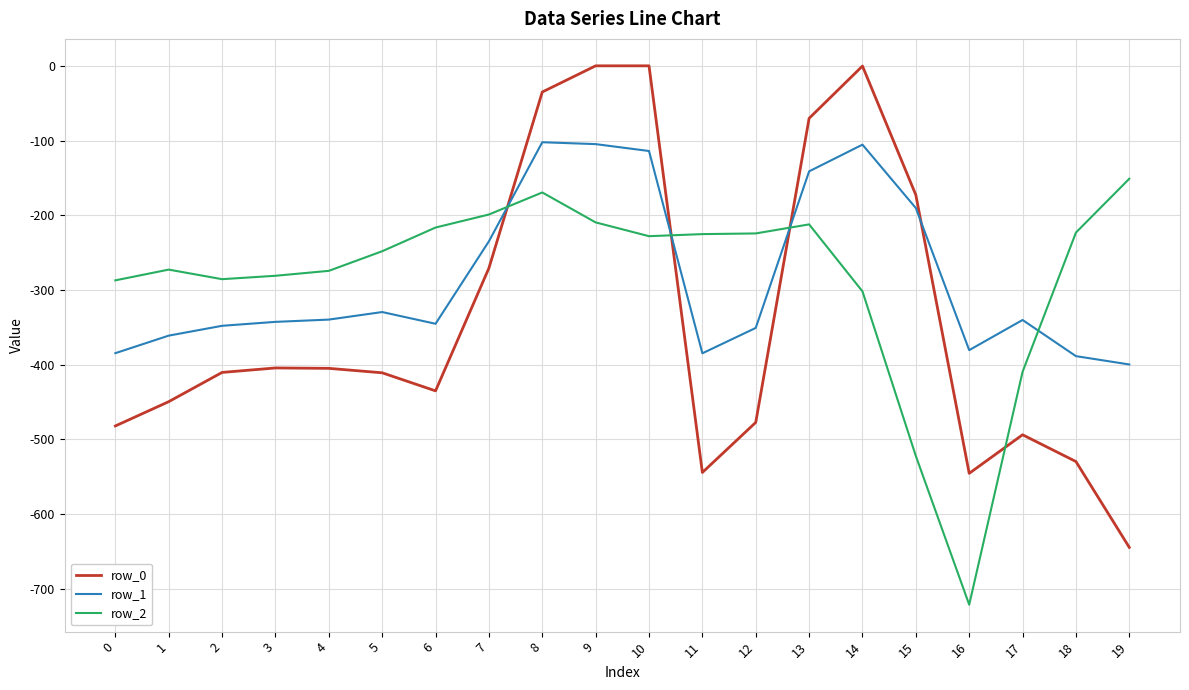

What is the difference between the second highest and minimum values in the row_0 series?

644.5